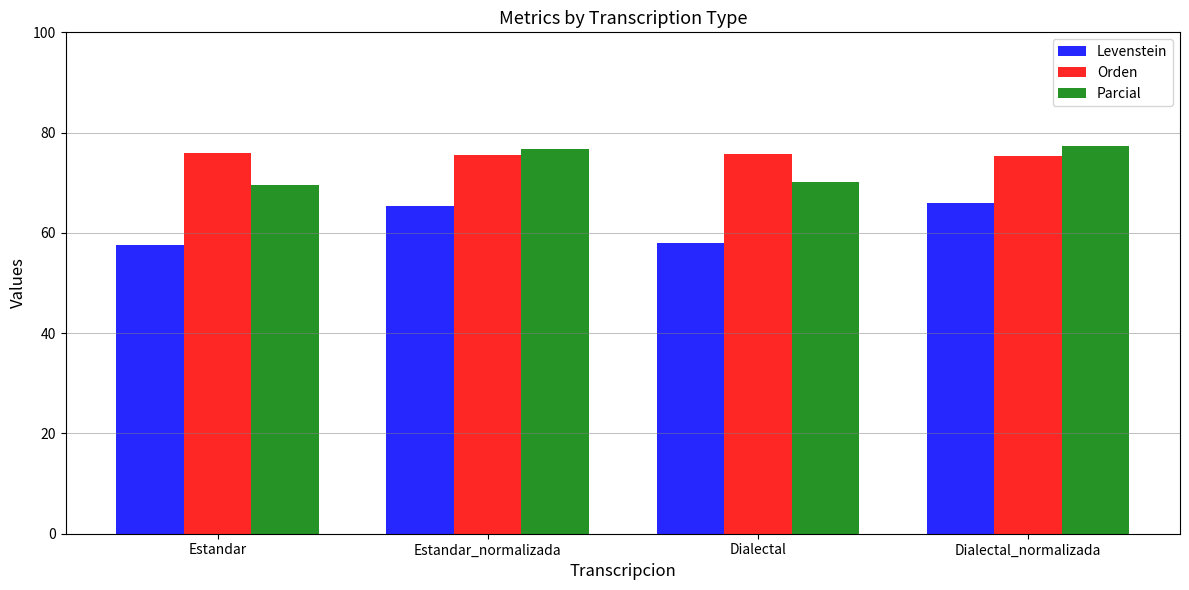

What value does the Levenstein series have at Estandar?

57.6